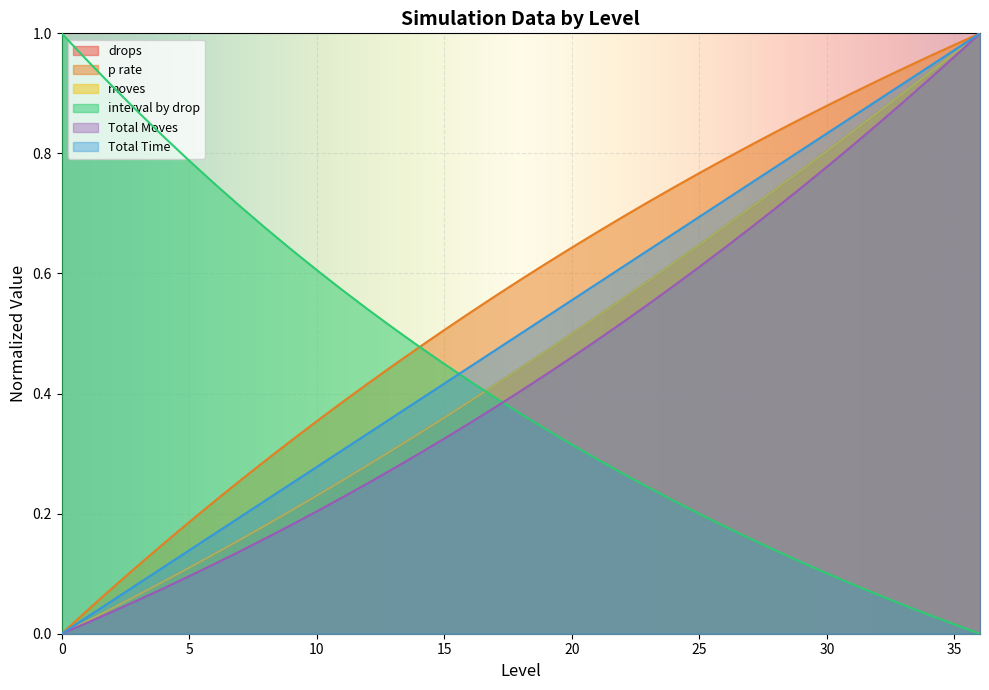

Rank the series at 4 from lowest to highest value.

Total Moves, drops, moves, Total Time, p rate, interval by drop